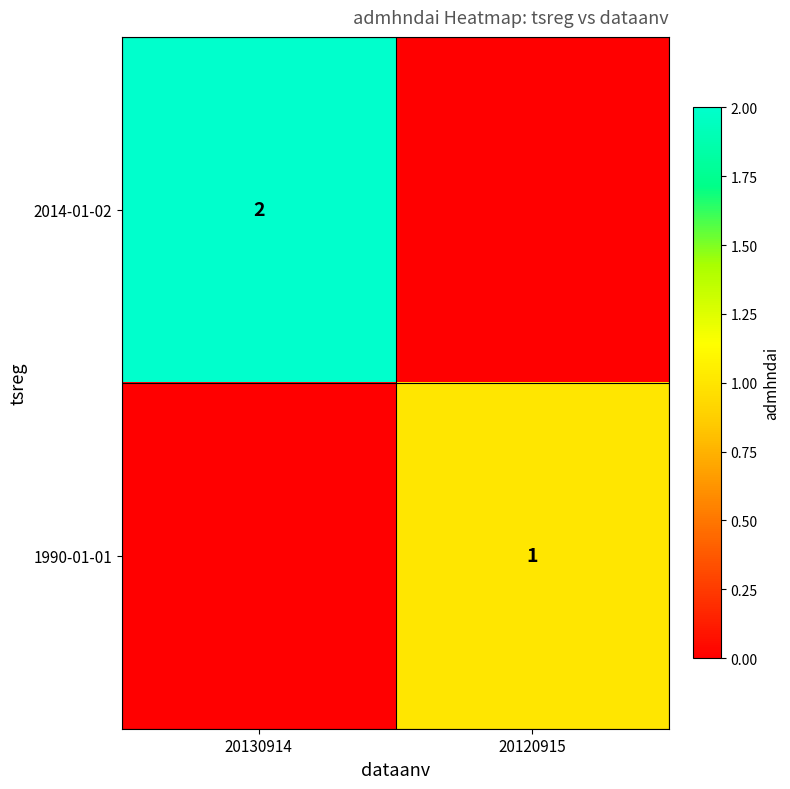

At how many categories does at least one series exceed 1?

1